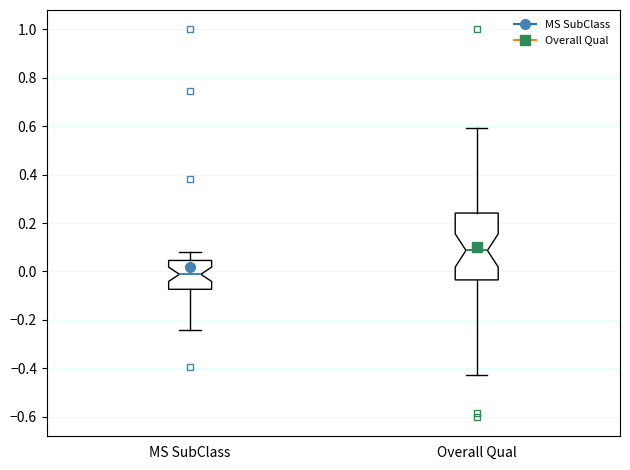

Reading left to right, read every box against the y-axis: the position of its median line, the range the box covers, and the ends of its whiskers. The values are not printed on the chart, so give them approximately, as read against the axis.

MS SubClass: median -0.02, box -0.08 to 0.04, whiskers -0.24 to 0.08
Overall Qual: median 0.08, box -0.04 to 0.24, whiskers -0.42 to 0.60